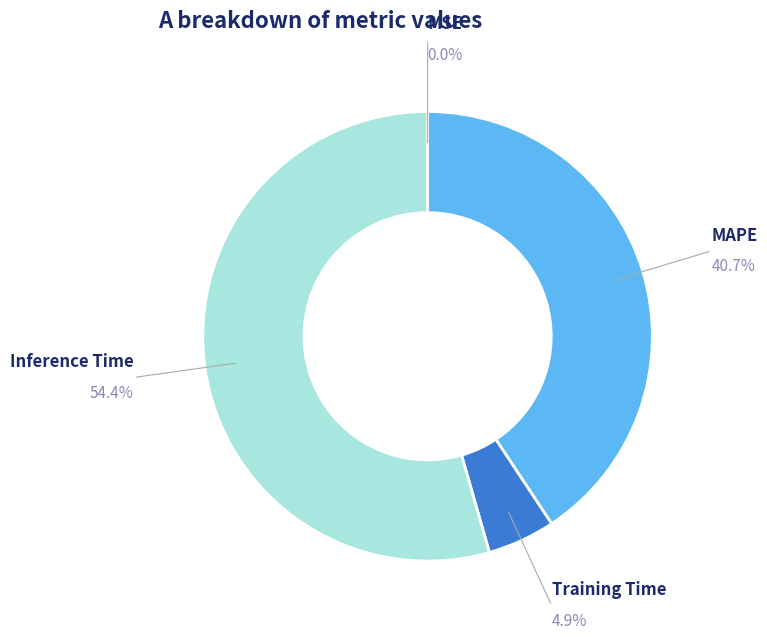

Does any single category account for the majority?

Yes